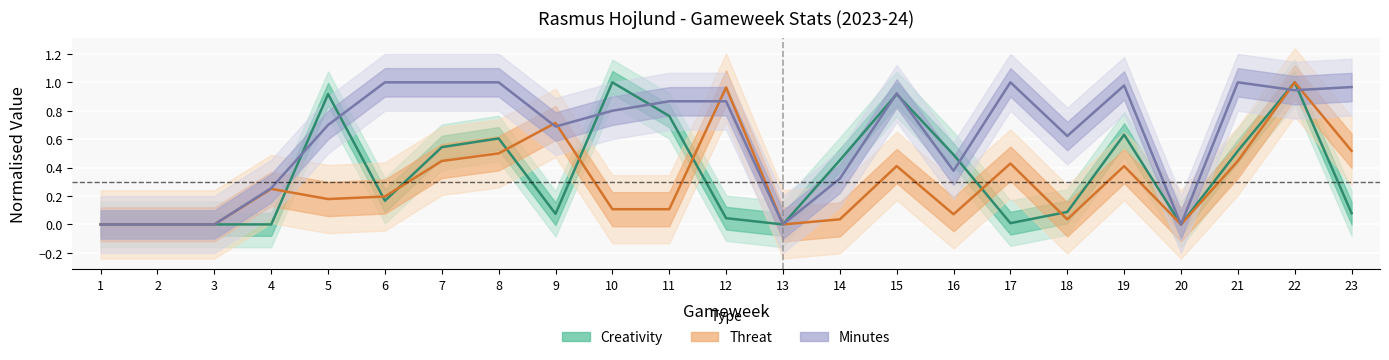

Rank the series at 17 from lowest to highest value.

creativity, threat, minutes